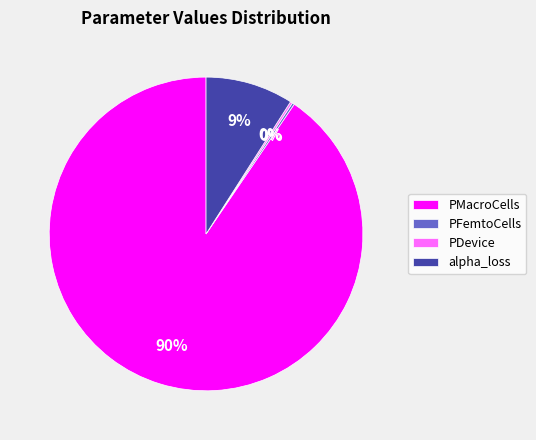

Which slice represents more than half of the pie?

PMacroCells